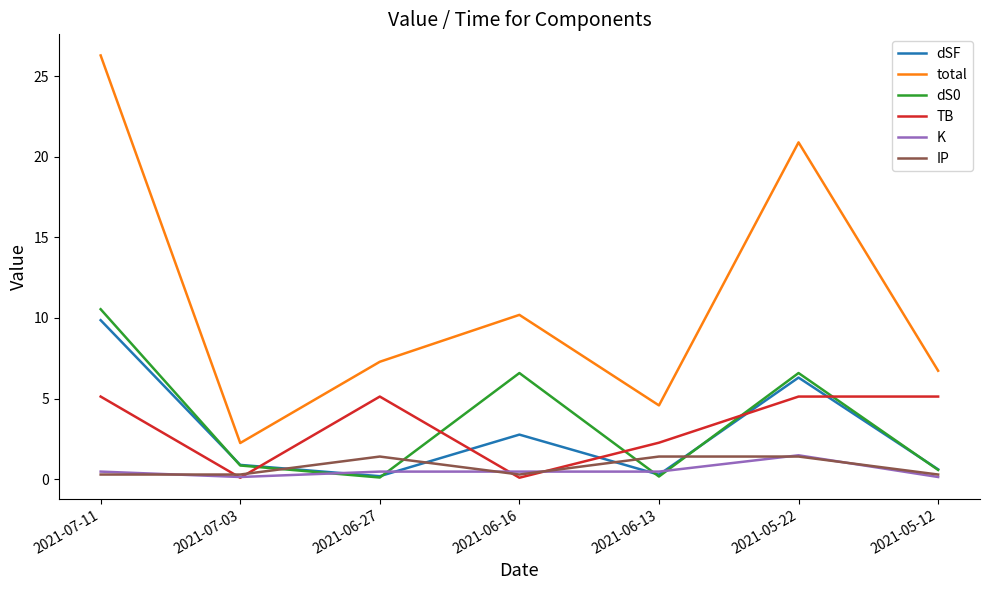

How many lines are shown in the chart?

6